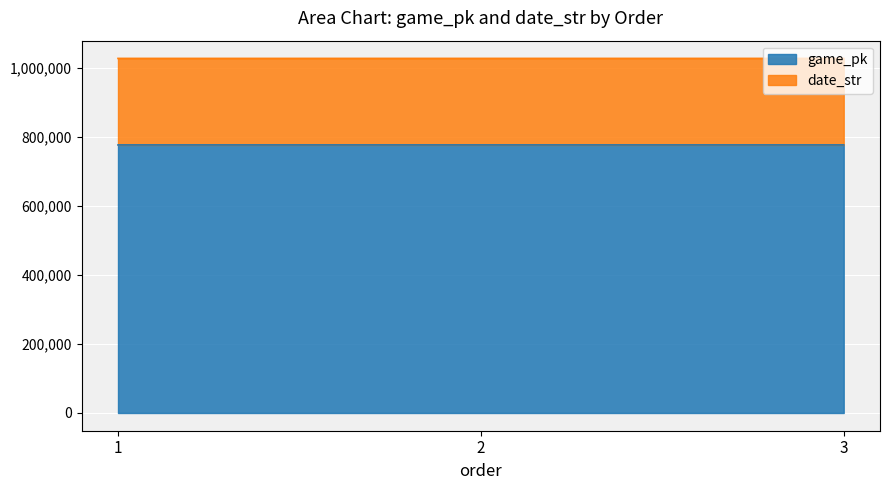

What is the difference between the date_str values at 2 and 3?

14